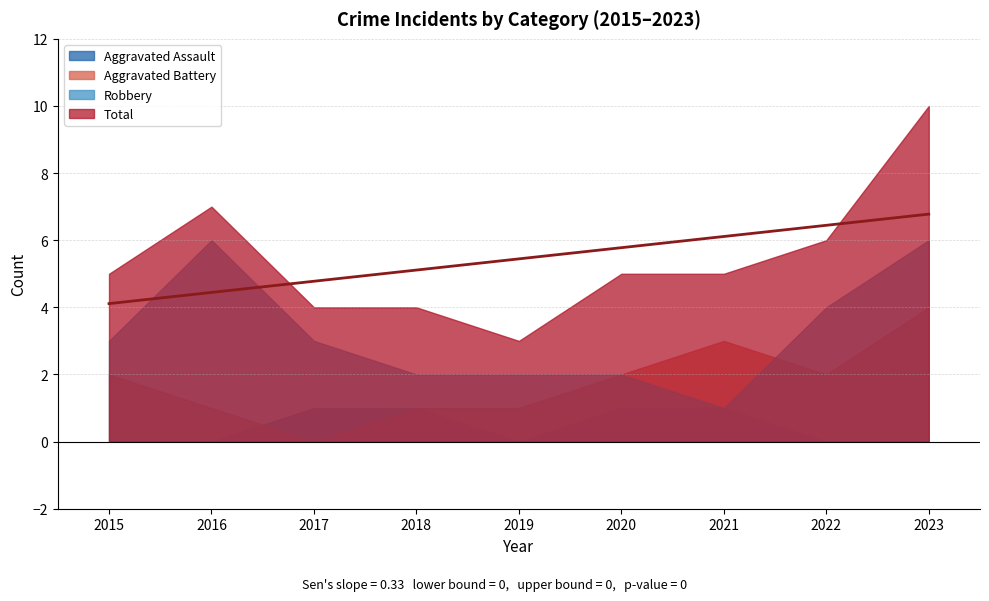

The Aggravated Battery series shows 3 at 2015. True or false?

False